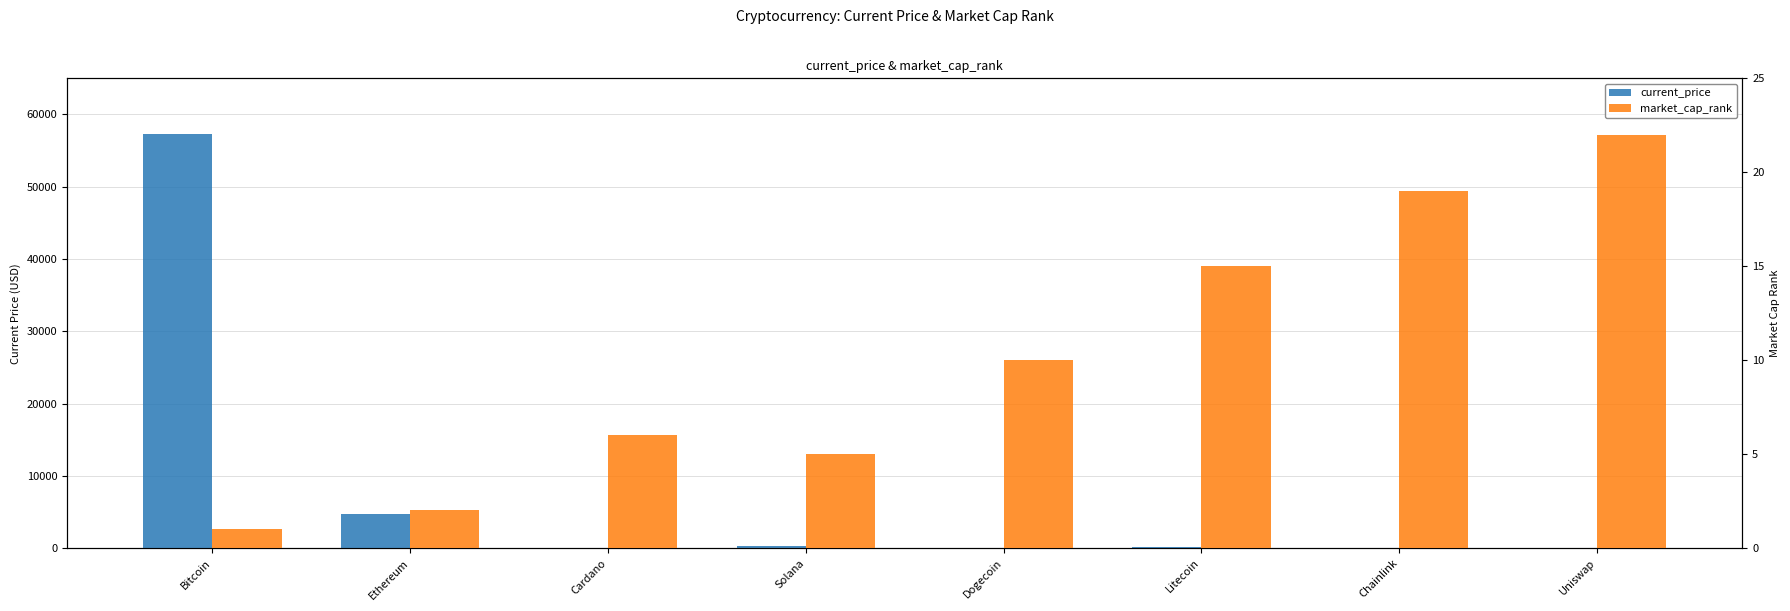

How many values in the current_price series are below 211?

4